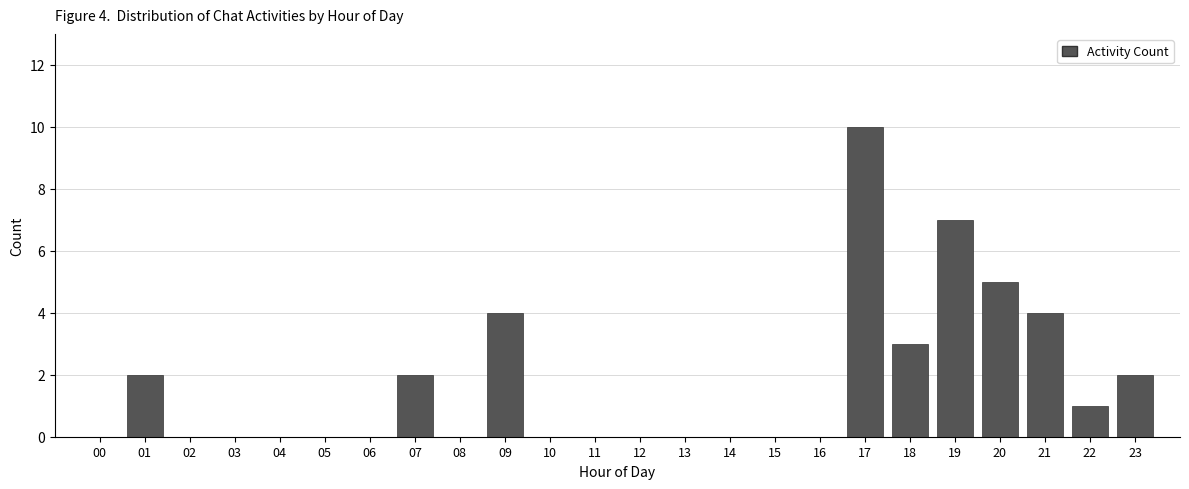

Reading left to right, transcribe all the data shown in this chart.

00=0	01=2	02=0	03=0	04=0	05=0	06=0	07=2	08=0	09=4	10=0	11=0	12=0	13=0	14=0	15=0	16=0	17=10	18=3	19=7	20=5	21=4	22=1	23=2